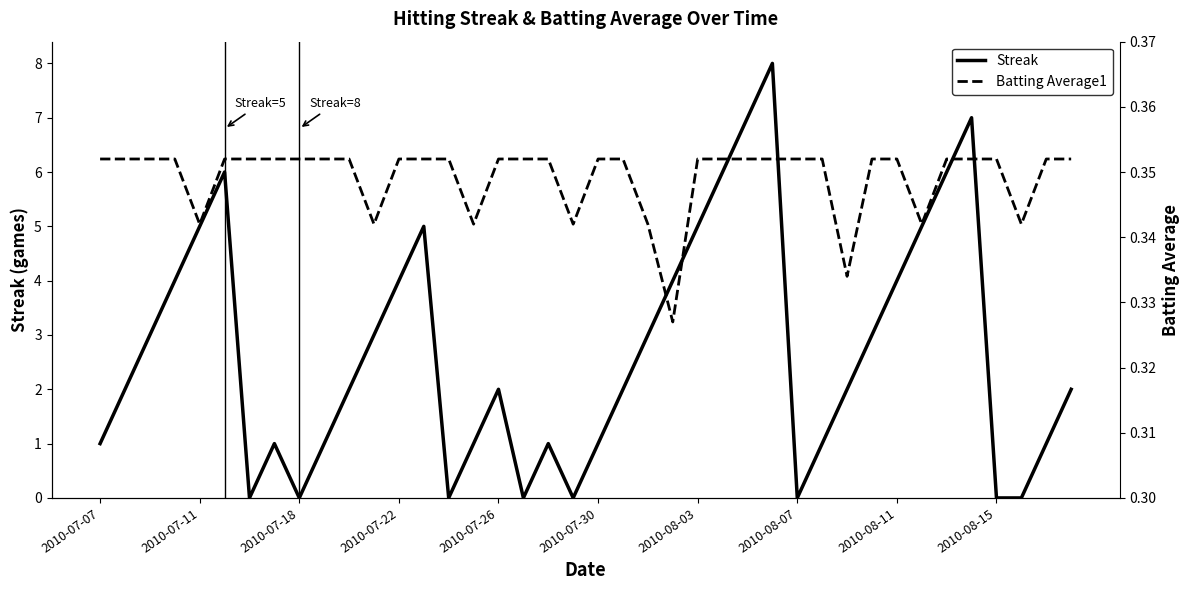

In Streak, how many points are higher than both neighbors (excluding endpoints)?

7